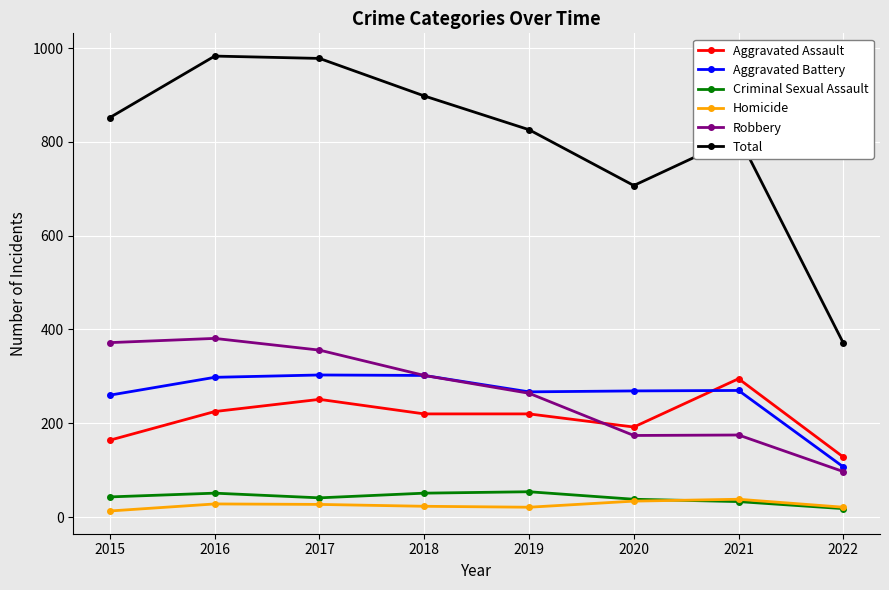

True or false: Criminal Sexual Assault and Total cross at least once.

False